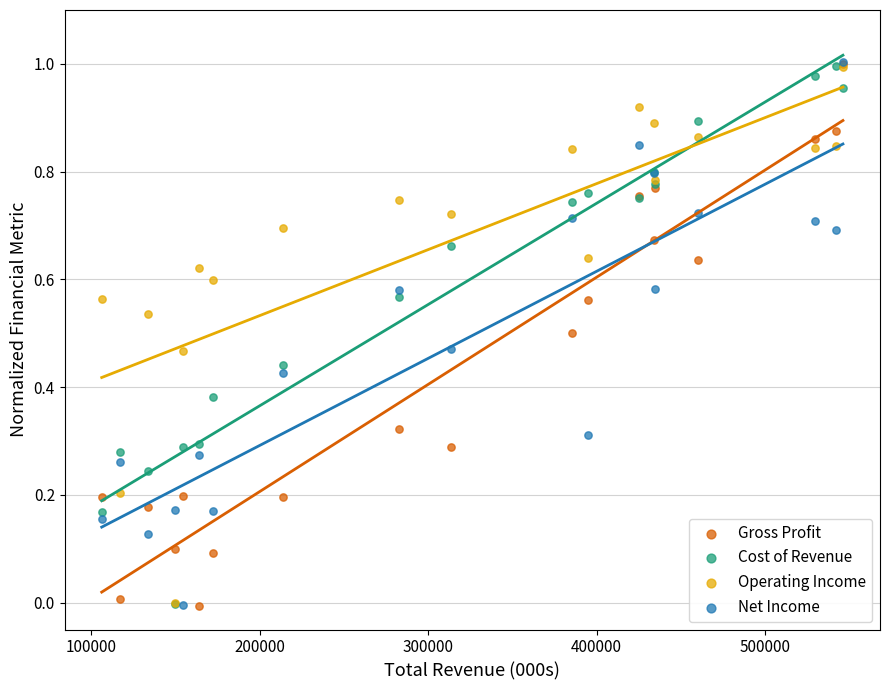

What are all the series names shown in the legend?

Gross Profit, Cost of Revenue, Operating Income, Net Income